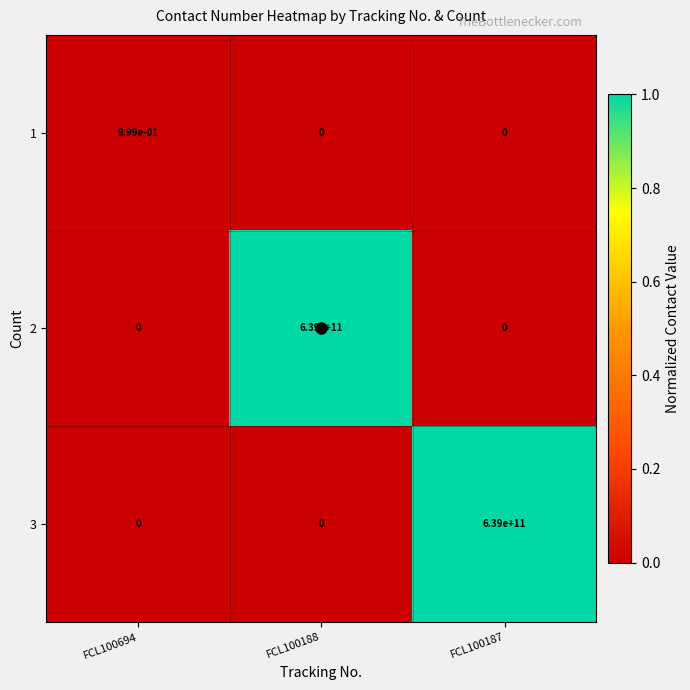

True or false: 3 has a value of 386150118912.2 at FCL100187.

False